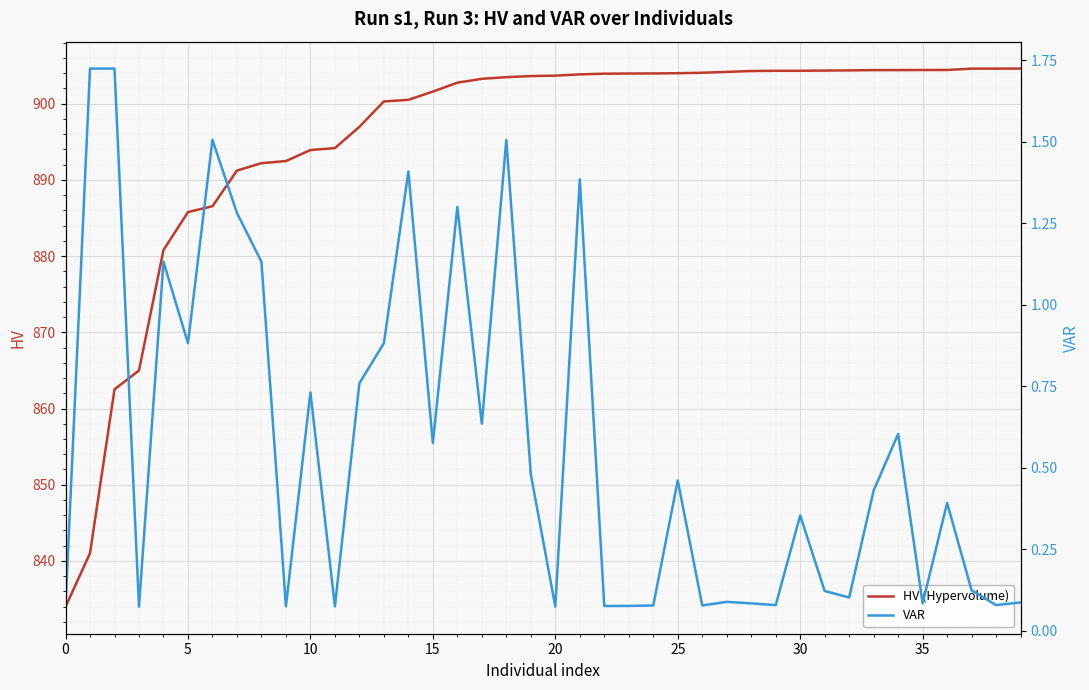

Does the chart display data point markers on the line(s)?

No